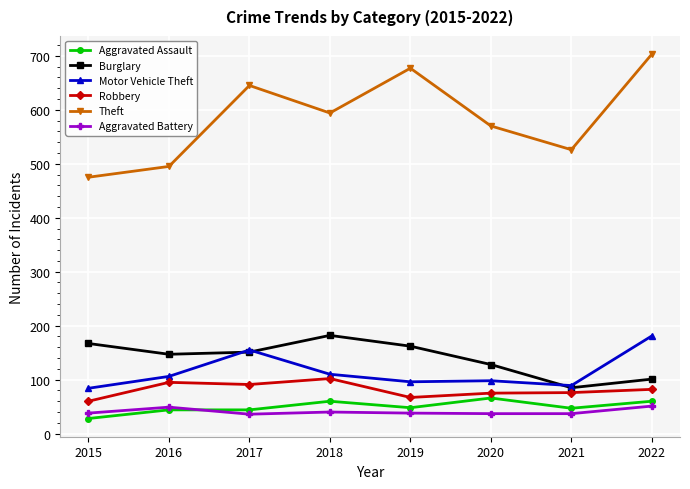

True or false: Aggravated Battery and Motor Vehicle Theft cross at least once.

False